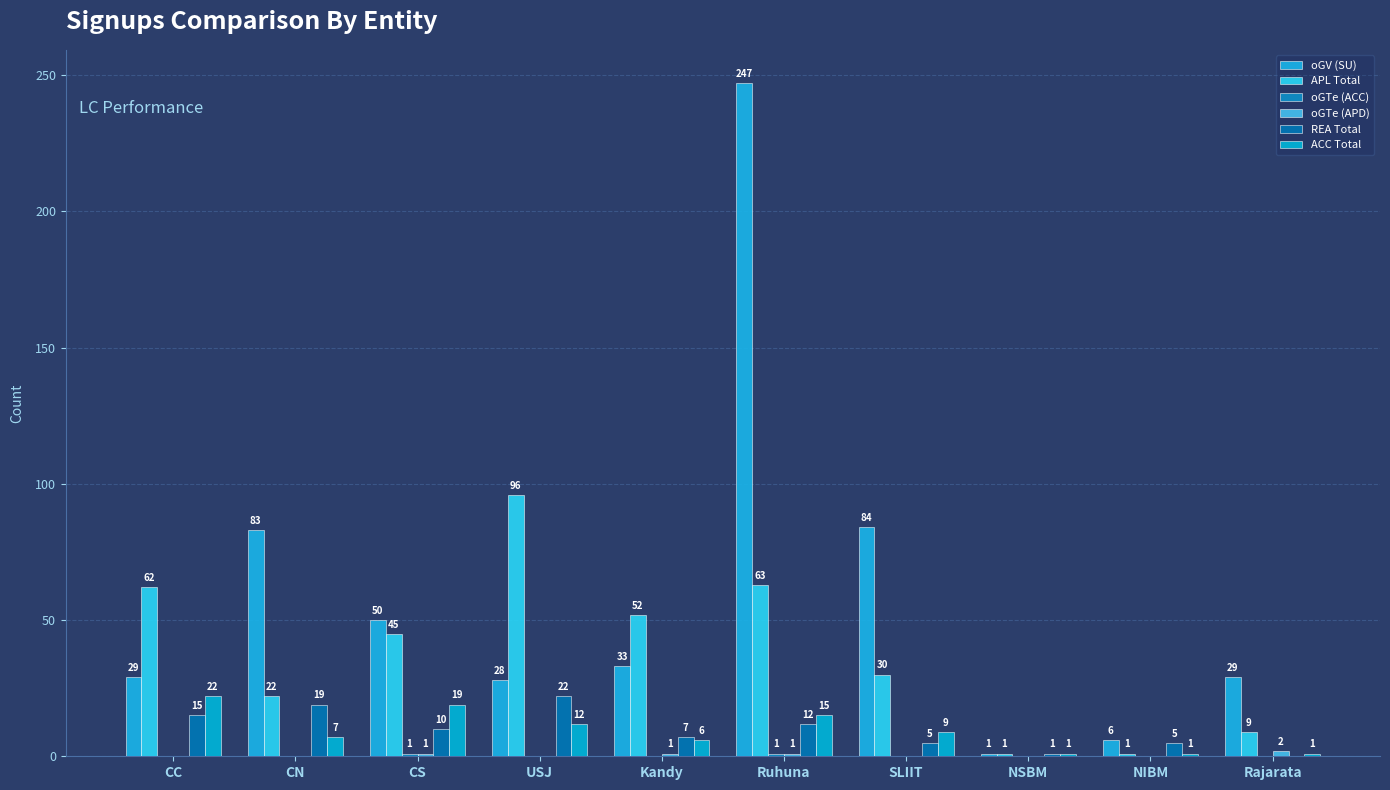

What is the spread (max minus min) of values at CN?

83